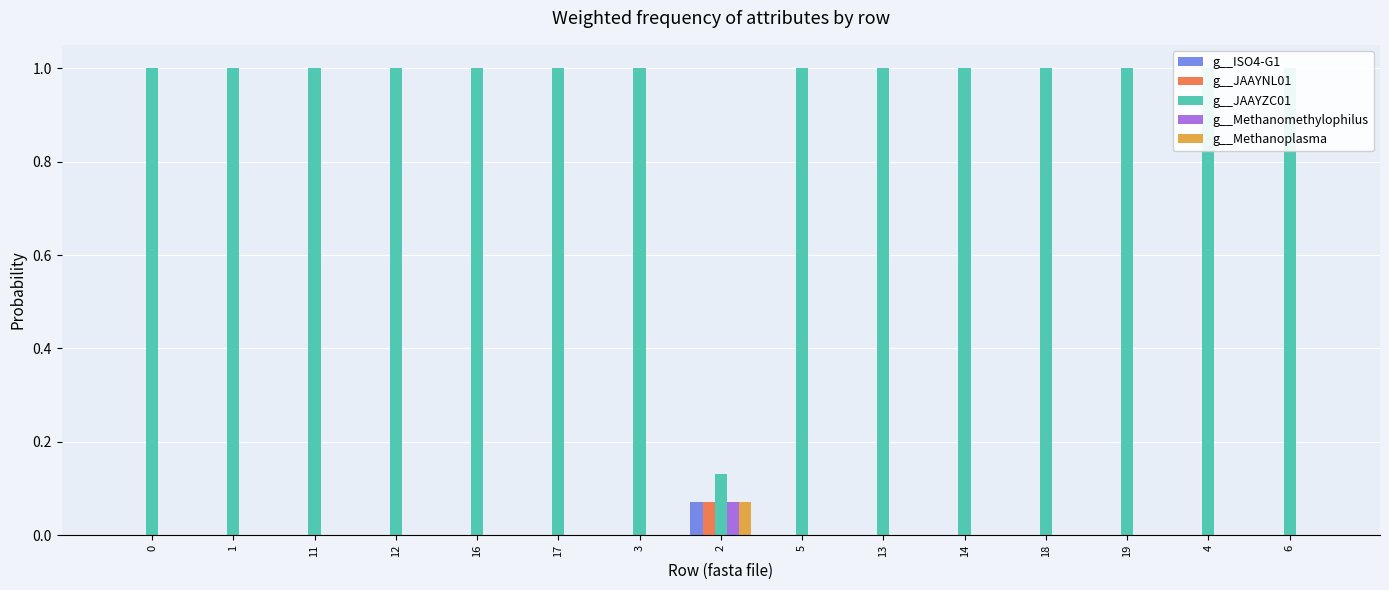

Is the value of g__JAAYZC01 at 4 greater than the value of g__JAAYNL01 at 11?

Yes